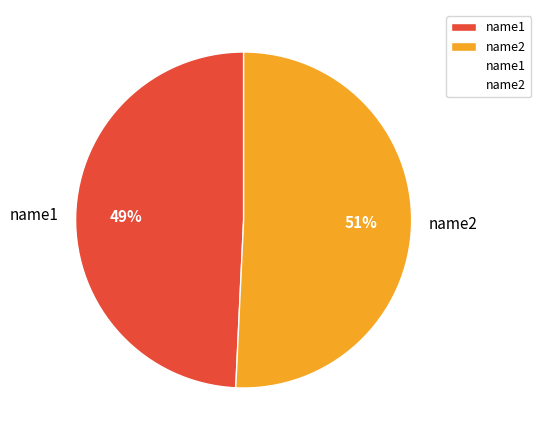

What percentage is the name2 slice, to the nearest percent?

51%